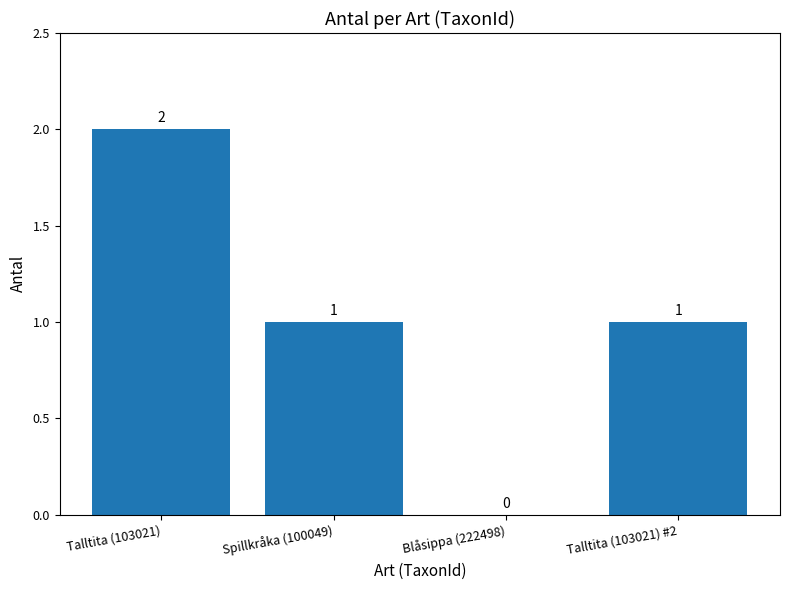

The chart shows a value of 0 at Blåsippa (222498). True or false?

True